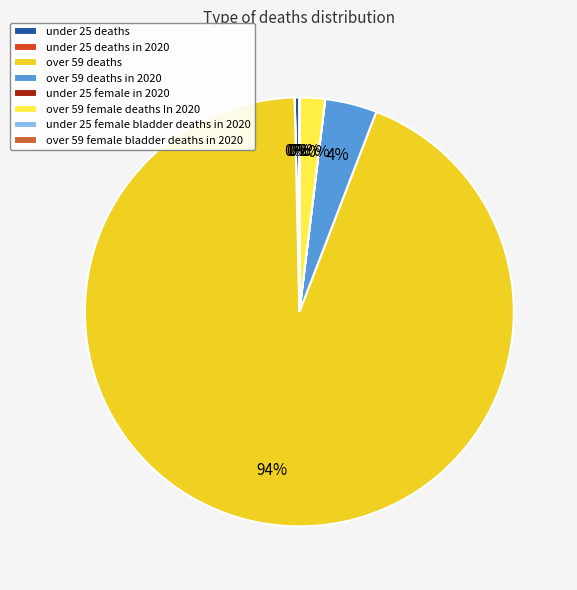

Which category accounts for the majority?

over 59 deaths